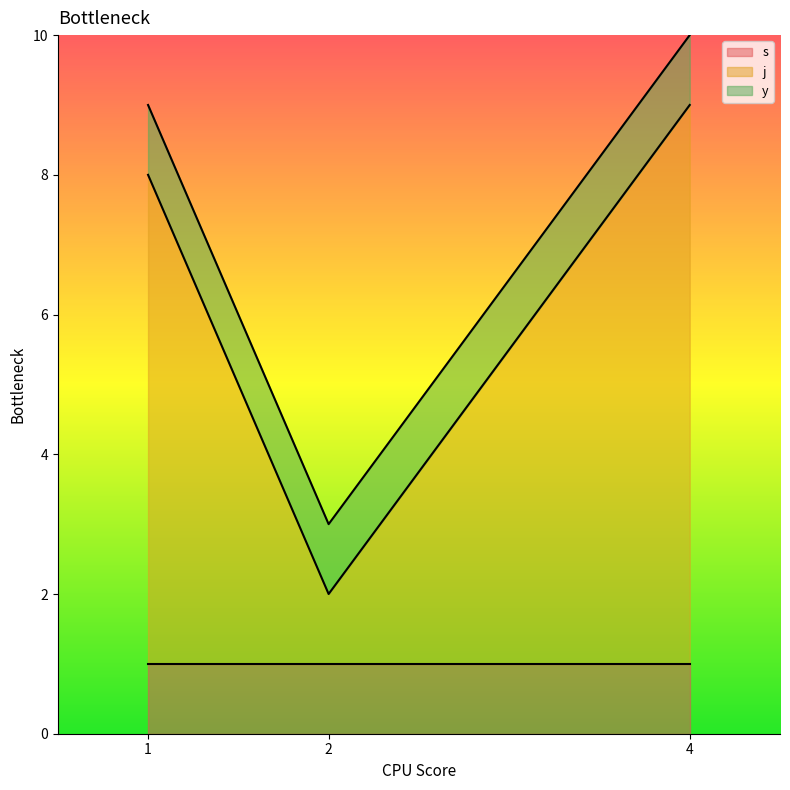

How many j values are between 1 and 8?

3